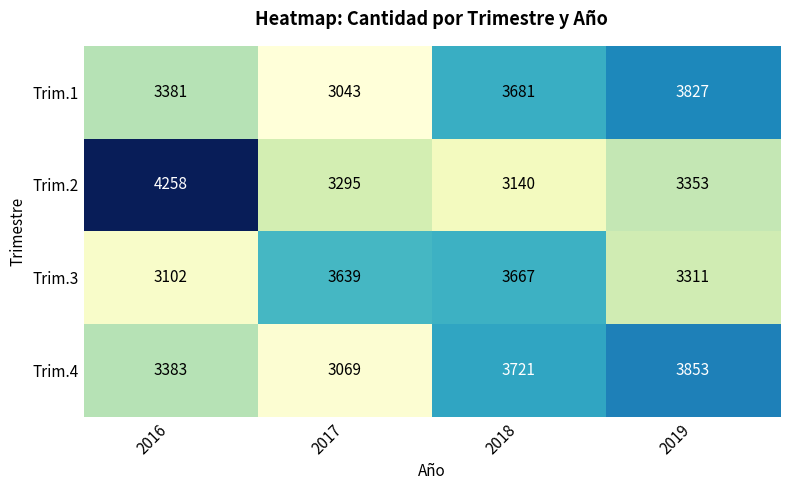

Rank the series at 2019 from highest to lowest value.

Trim.4, Trim.1, Trim.2, Trim.3